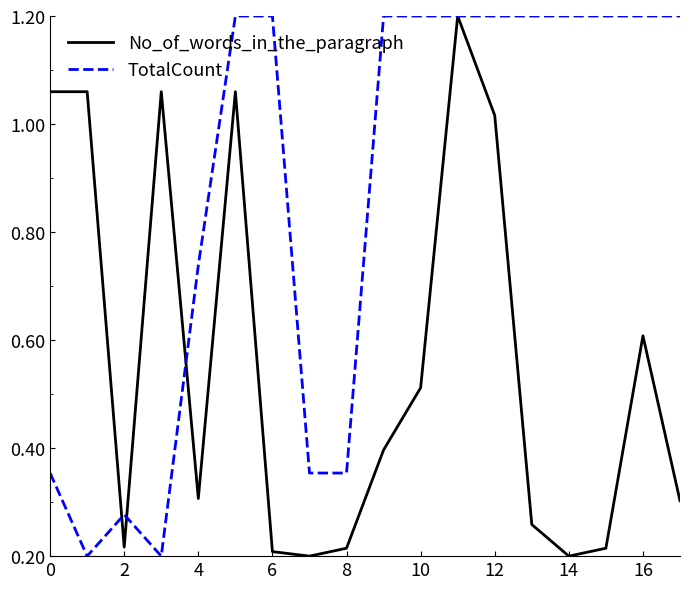

What is the maximum value for No_of_words_in_the_paragraph?

1.2